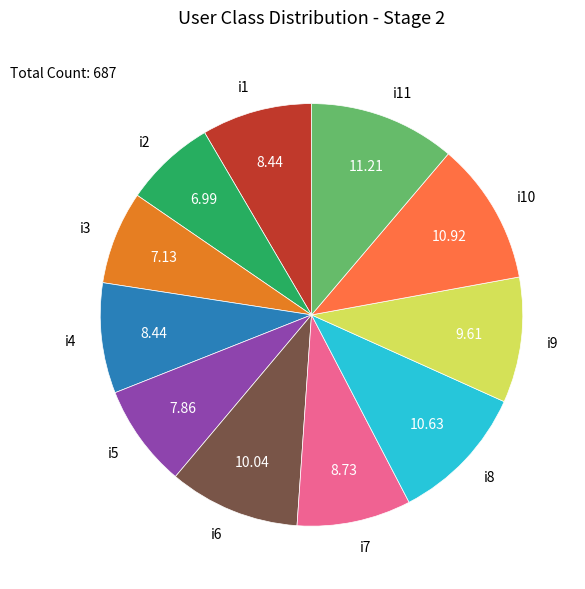

What is the ratio of the value at i2 to the value at i4?

0.8